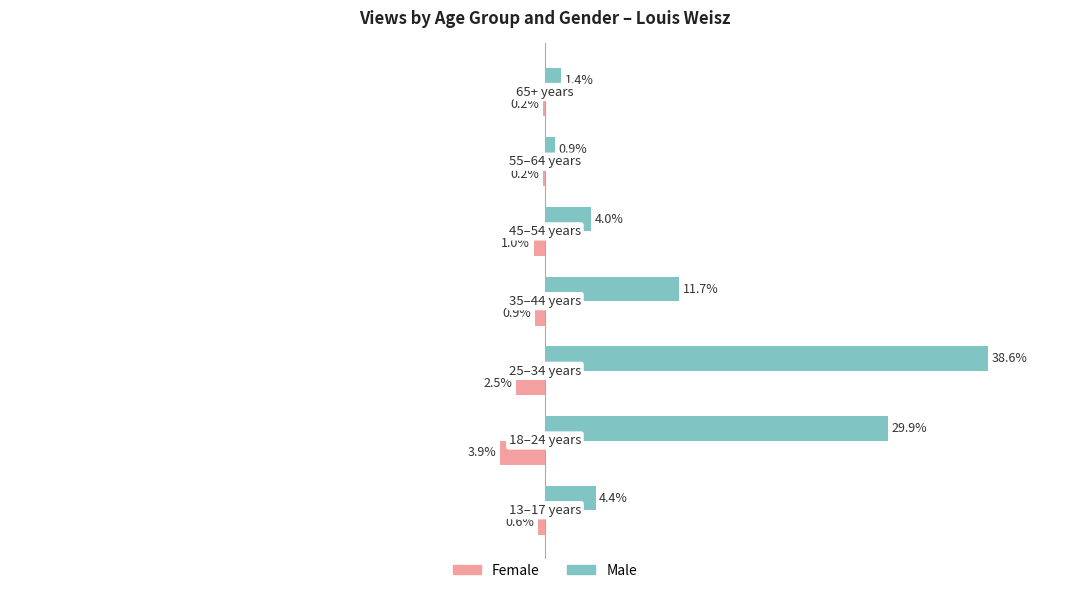

Which series has the largest total across all categories?

Male